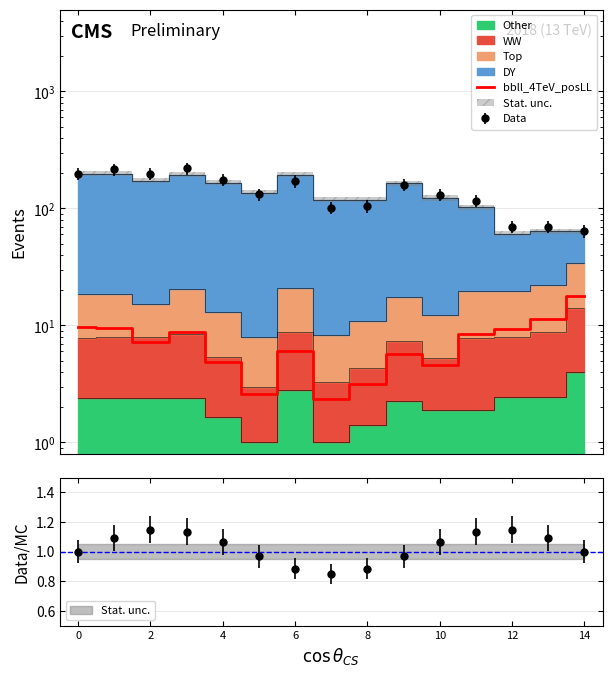

Where is the first local maximum?

6